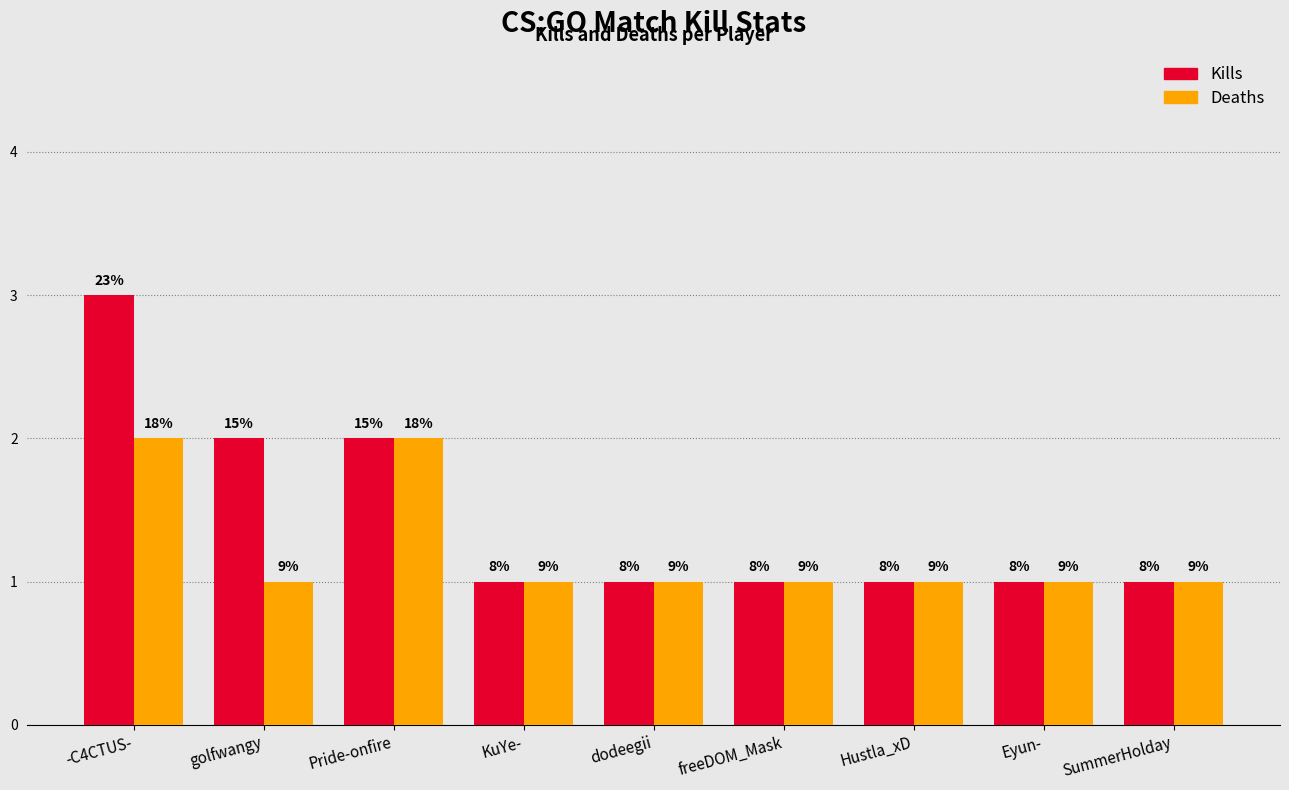

Is the value of Deaths at freeDOM_Mask greater than the value of Kills at Eyun-?

No